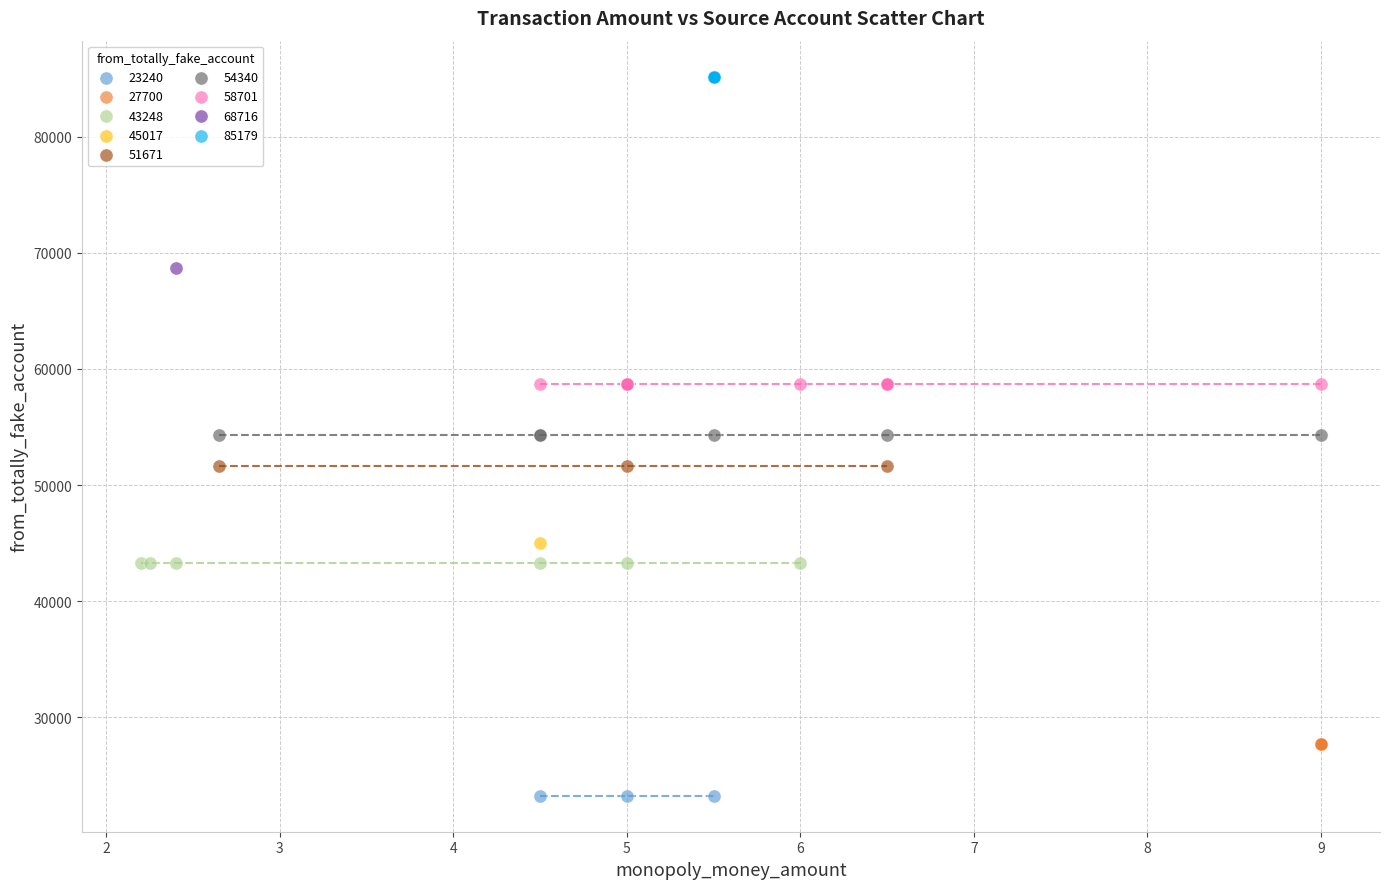

What are all the series names shown in the legend?

23240, 27700, 43248, 45017, 51671, 54340, 58701, 68716, 85179